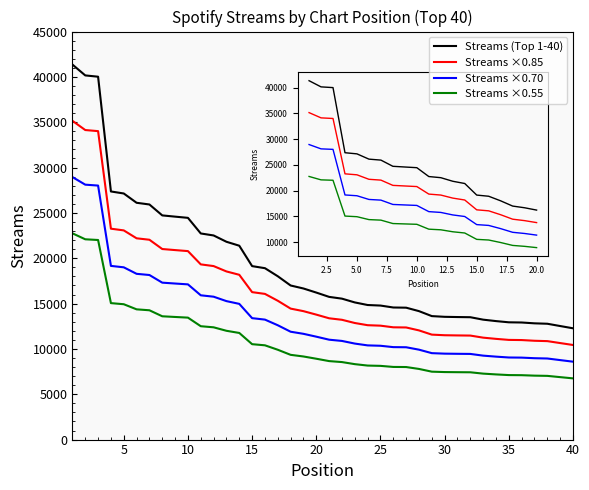

Which series has the largest range (max minus min)?

Streams (Top 1-40)